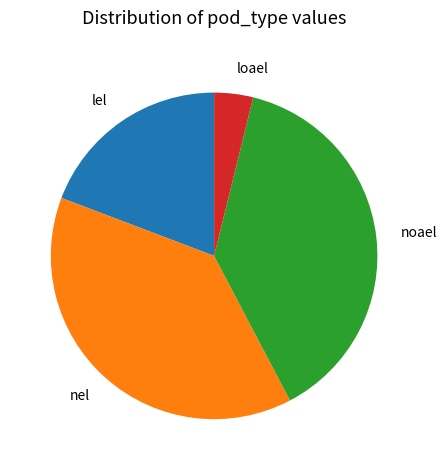

True or false: noael accounts for 38% of the total.

True